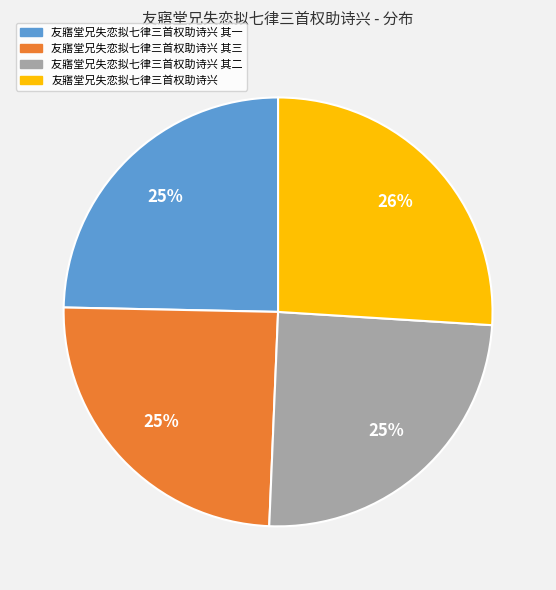

True or false: 友寤堂兄失恋拟七律三首权助诗兴 其一 accounts for 25% of the total.

True